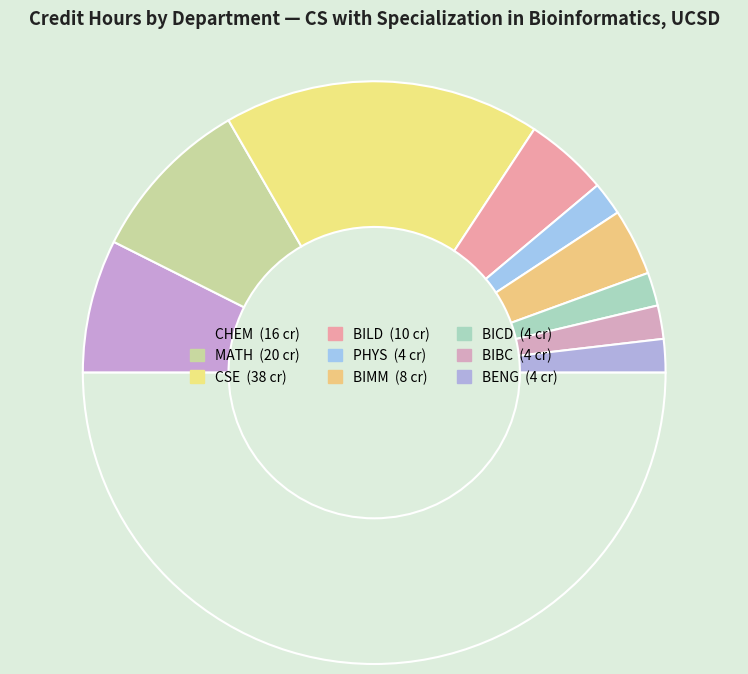

How many segments does this pie chart have?

10